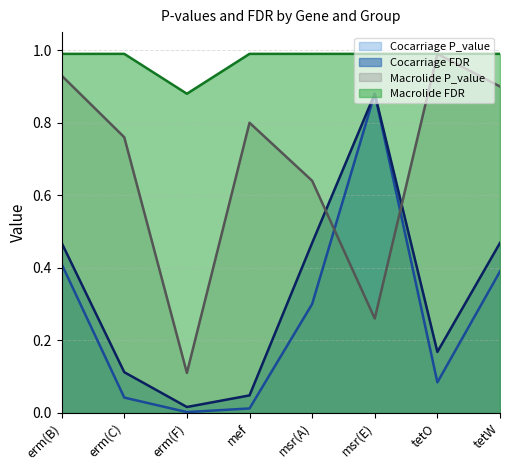

What is the lowest value of the Macrolide P_value series?

0.1